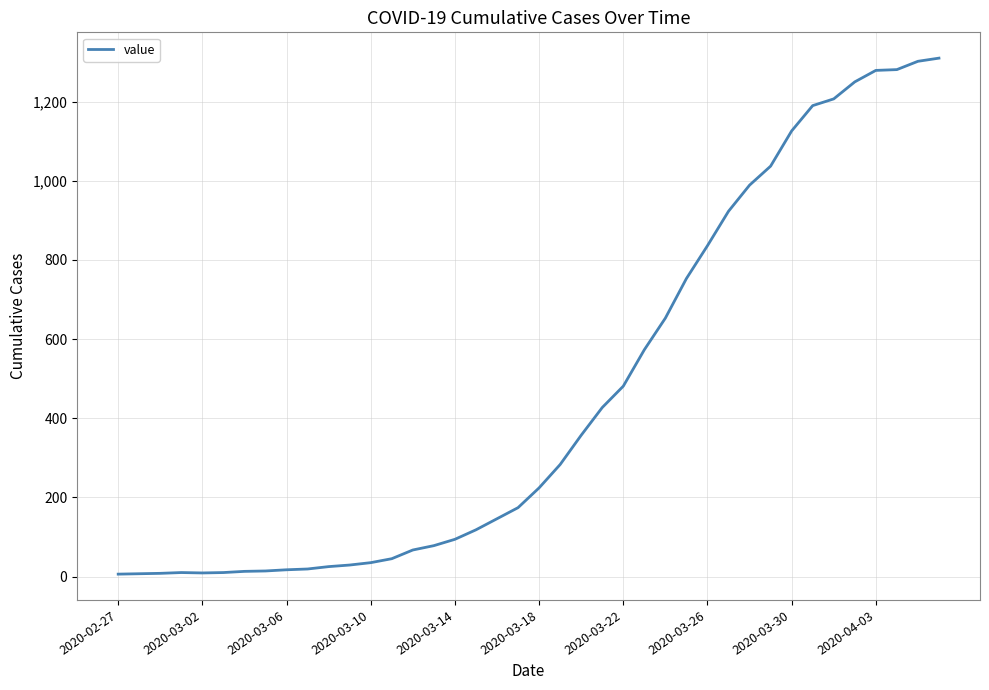

What is the greatest value displayed?

1310